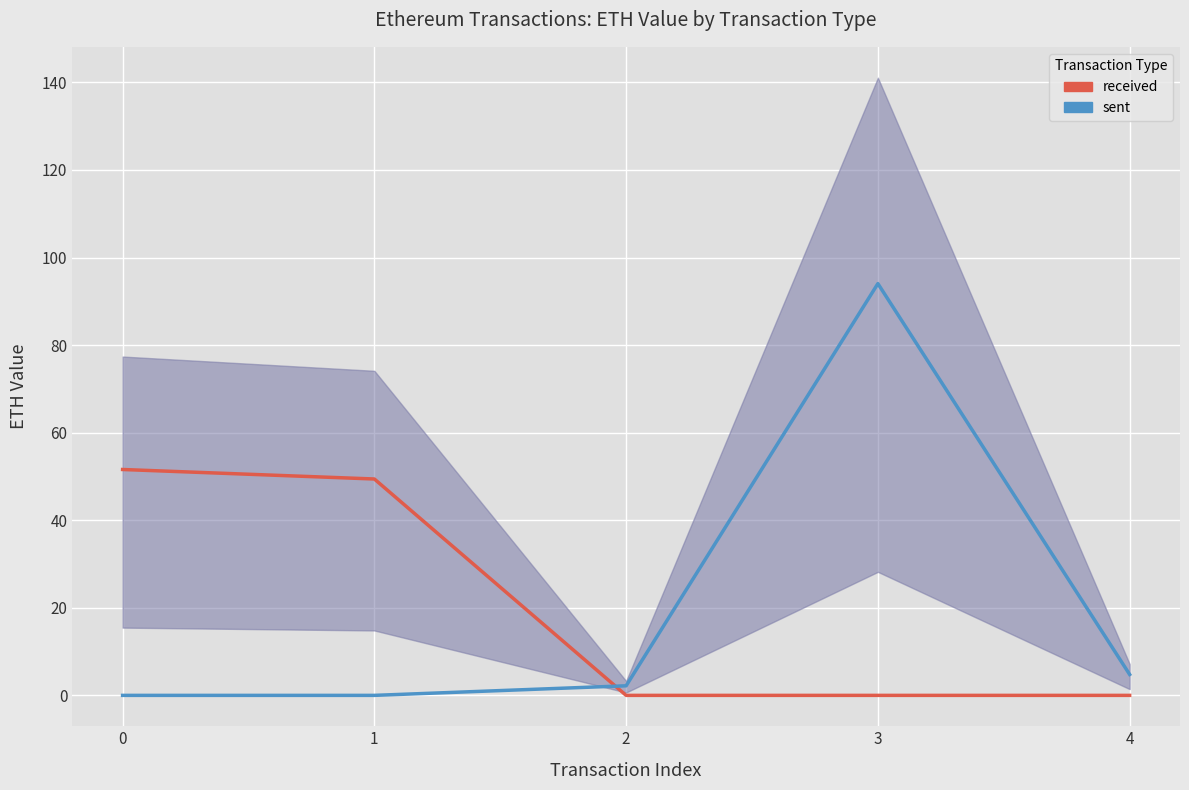

Which category has the highest value across all series?

3